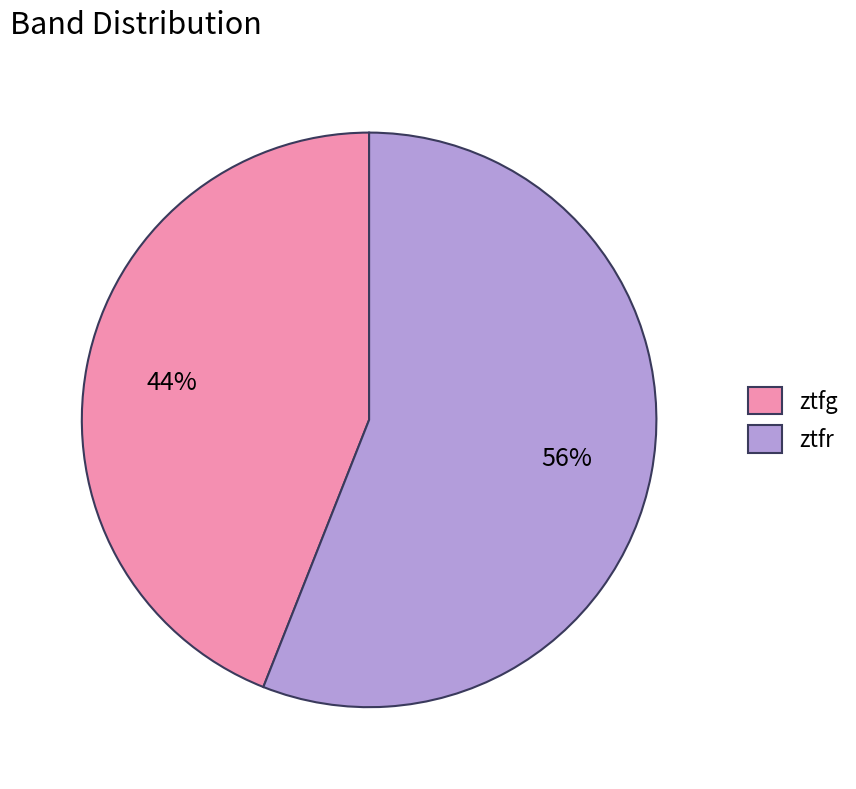

What is the smallest slice in the pie chart?

ztfg